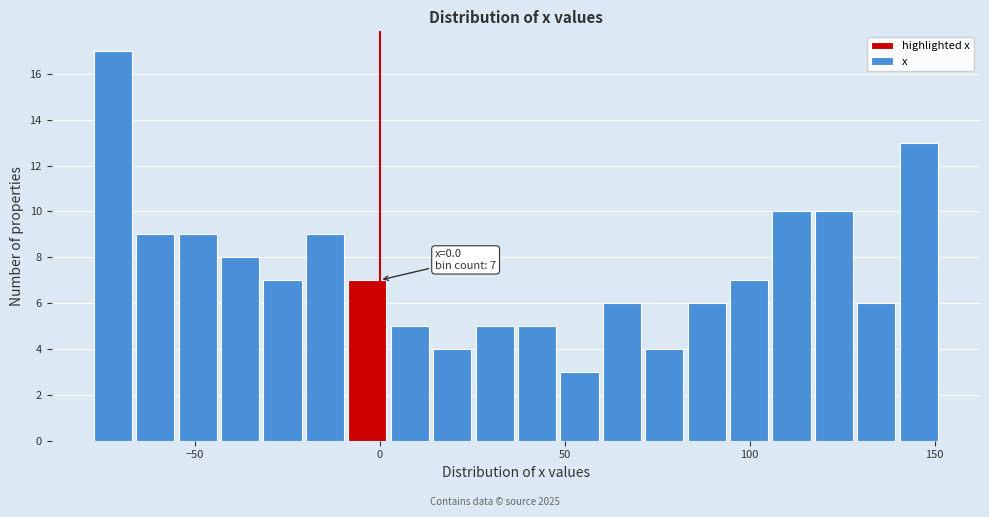

Read against the x-axis, roughly where is the centre of the tallest bar?

-70